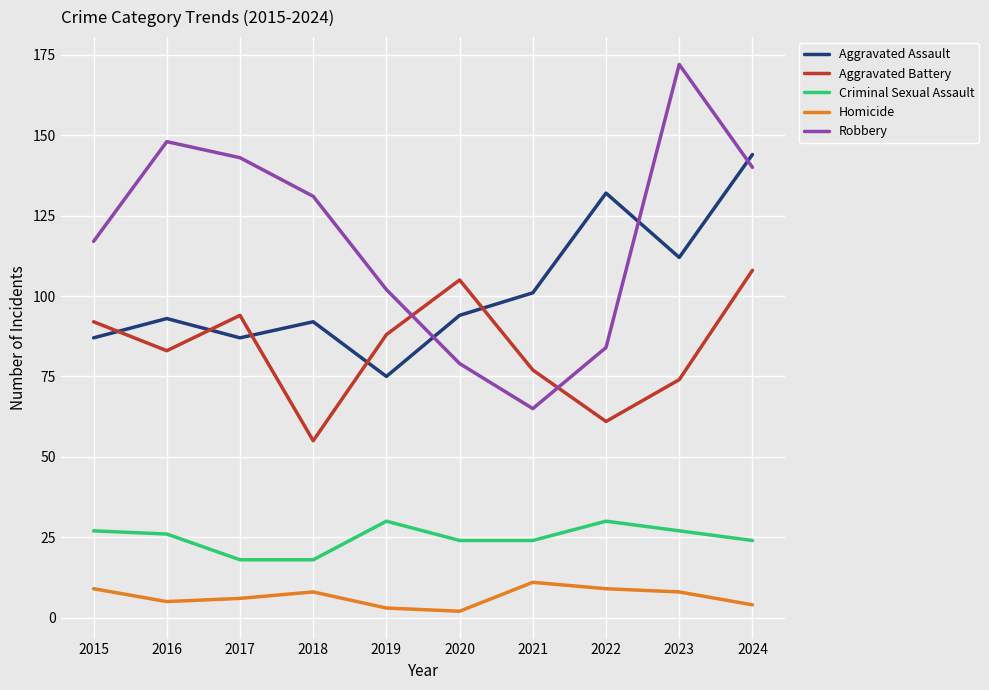

What is the smallest value displayed?

2